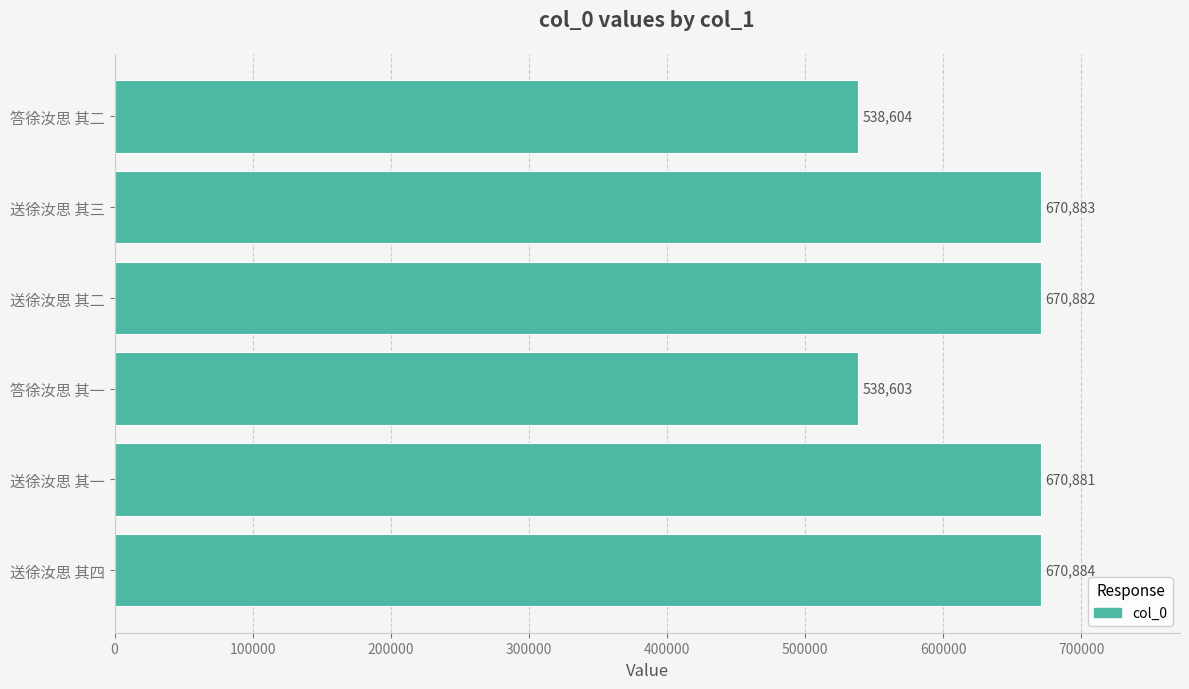

The chart shows a value of 277625 at 送徐汝思 其三. True or false?

False